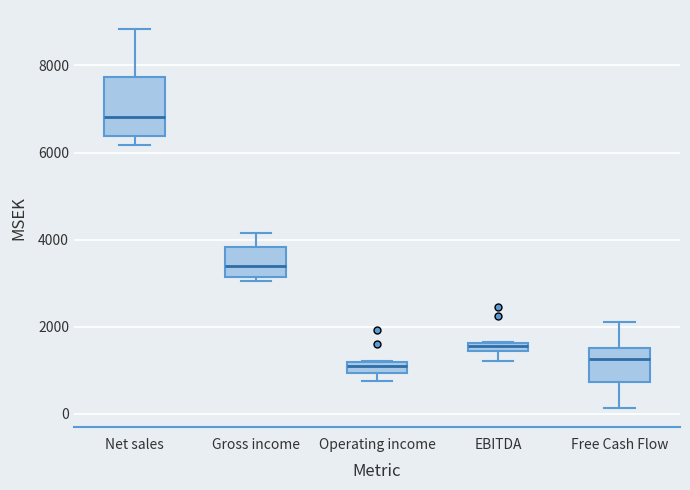

Where does the lower whisker of the box for Net sales end on the y-axis? The values are not printed on the chart, so give them approximately, as read against the axis.

6200